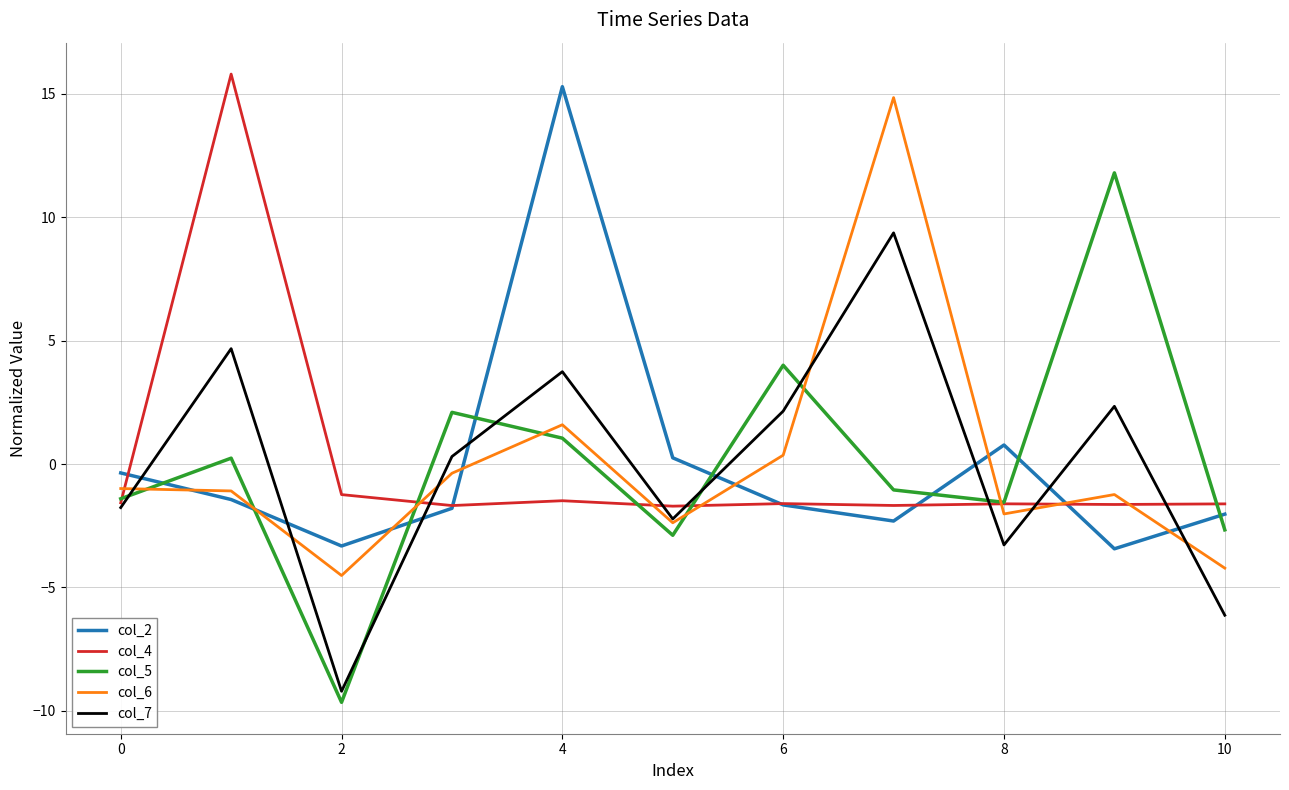

What is the minimum value for col_6?

-4.5